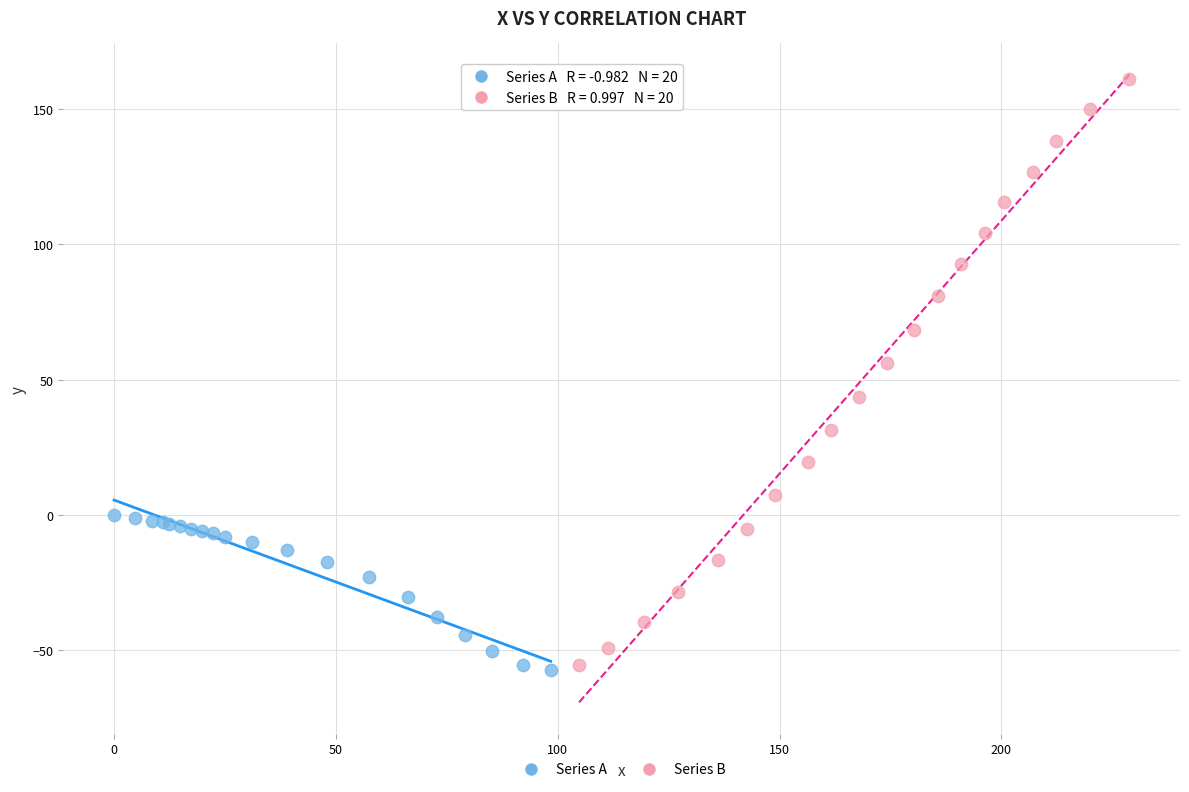

Which series contains the highest Y value?

Series B